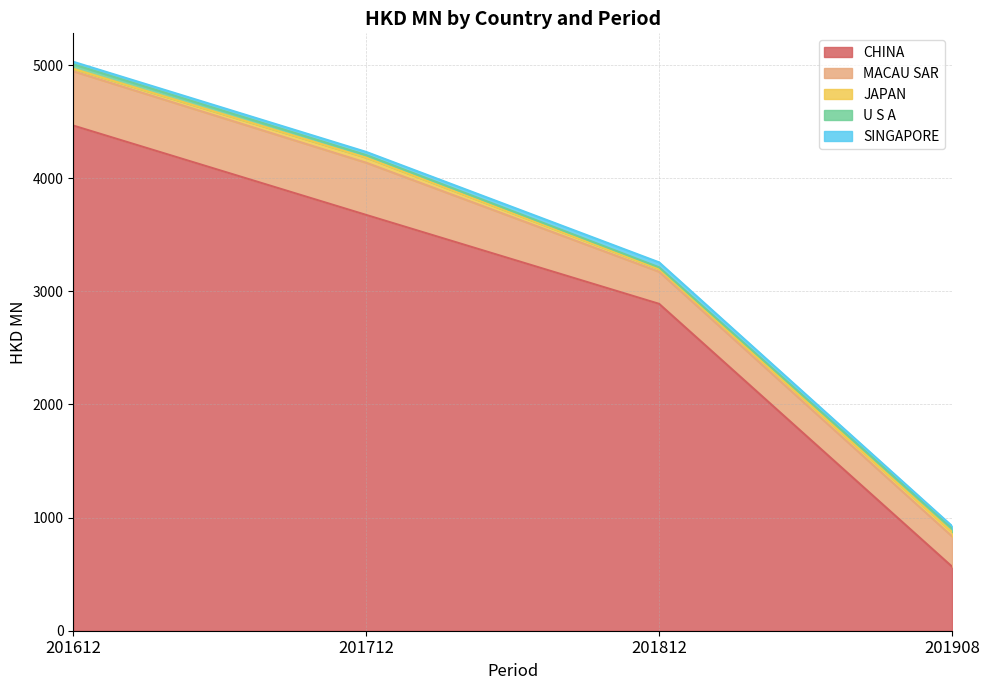

Rank the series at 201908 from lowest to highest value.

SINGAPORE, U S A, JAPAN, MACAU SAR, CHINA